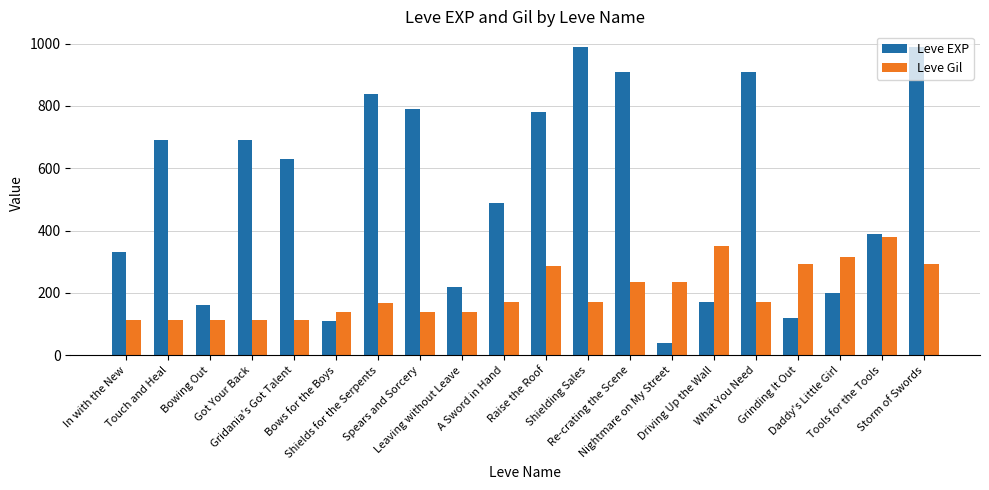

Does the chart contain stacked bars?

No